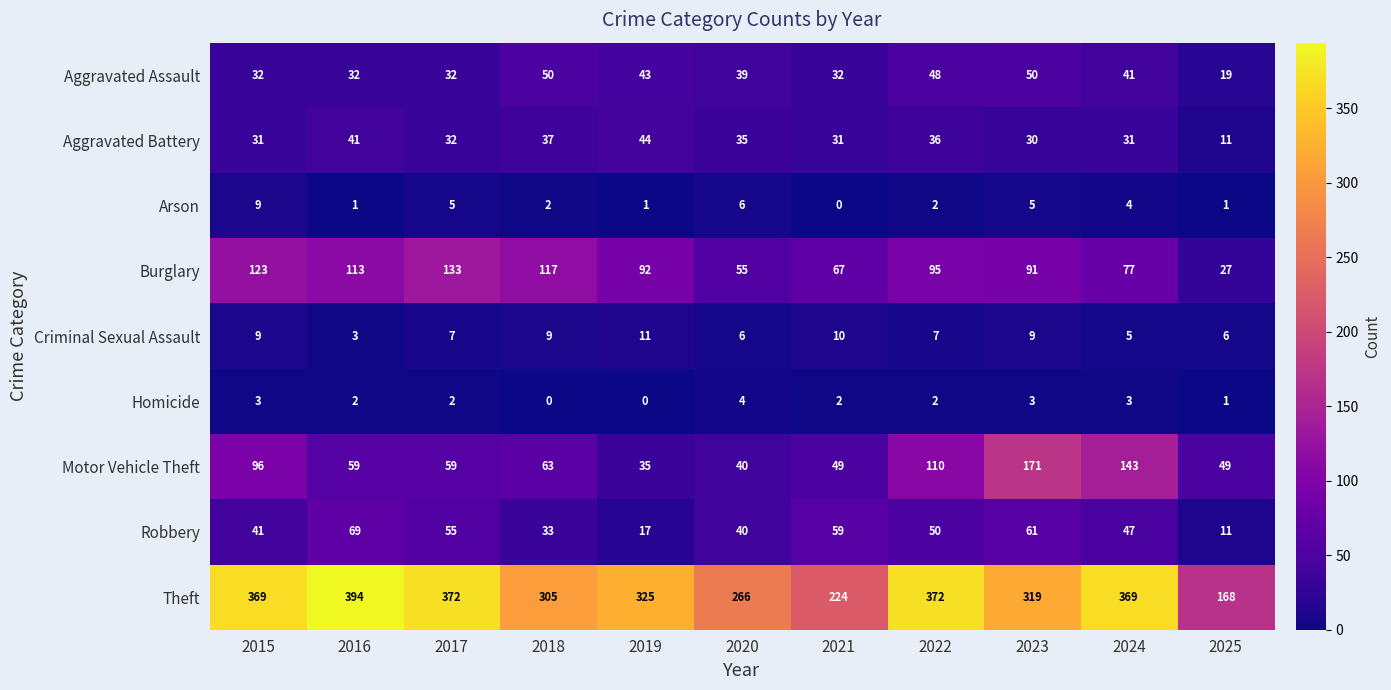

Between 2015 and 2020, which series saw the biggest shift?

Theft